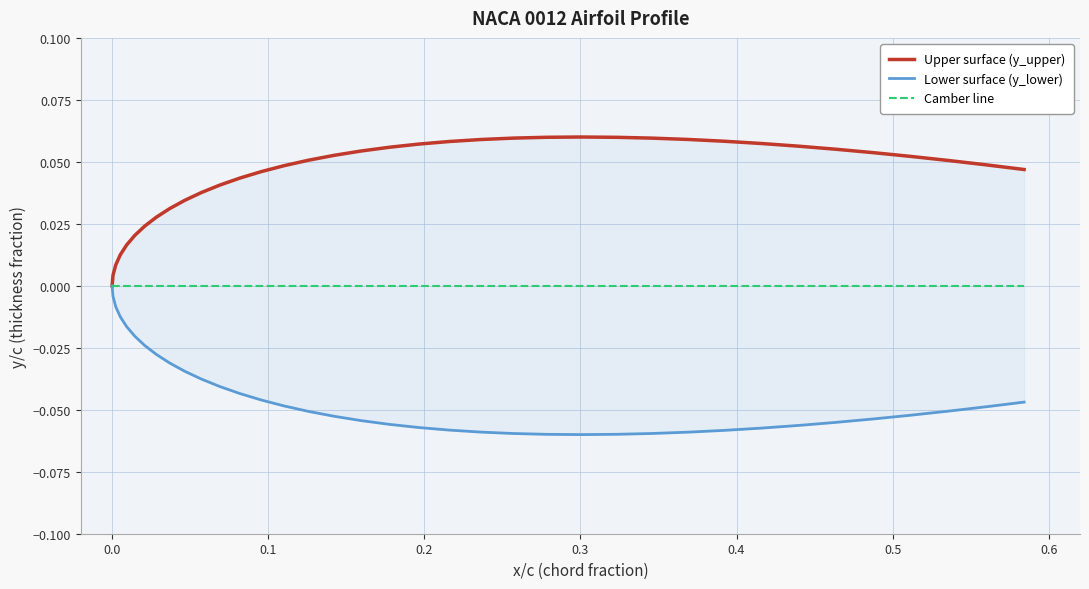

How many lines are shown in the chart?

3